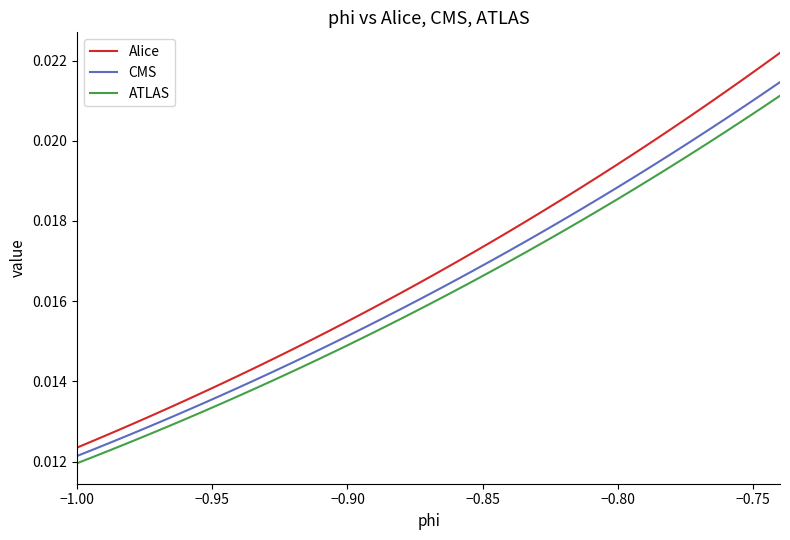

True or false: Alice and ATLAS cross at least once.

False